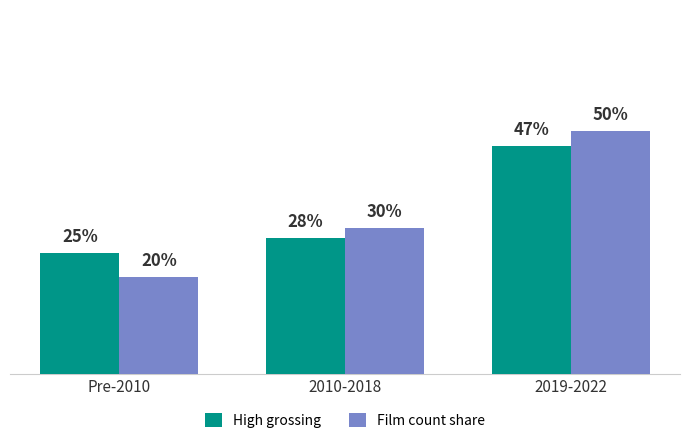

At which label is Film count share closest to 35?

2010-2018